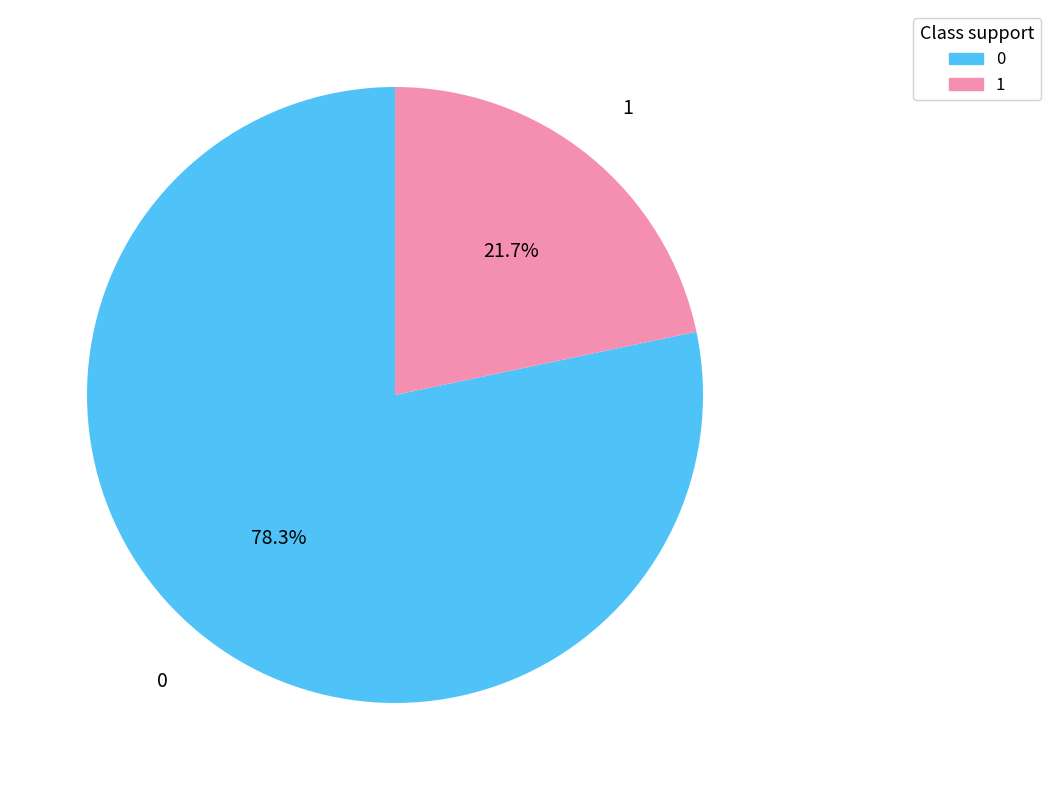

What is the smallest slice in the pie chart?

1